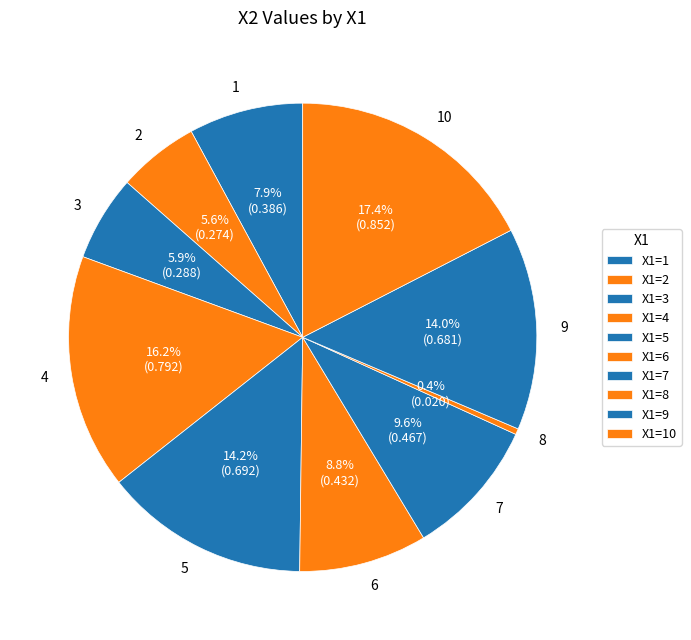

Which category has the biggest portion of the pie?

10